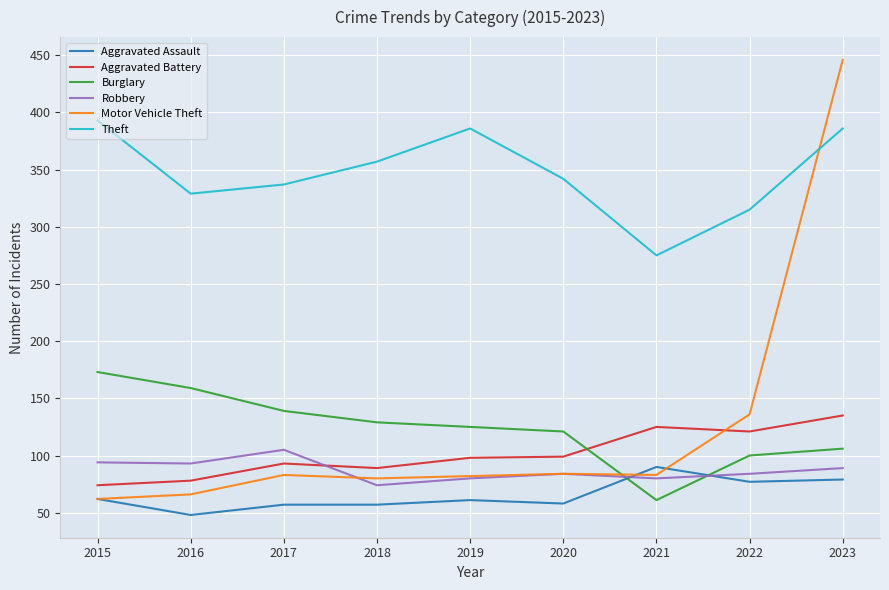

What are all the series names shown in the legend?

Aggravated Assault, Aggravated Battery, Burglary, Robbery, Motor Vehicle Theft, Theft